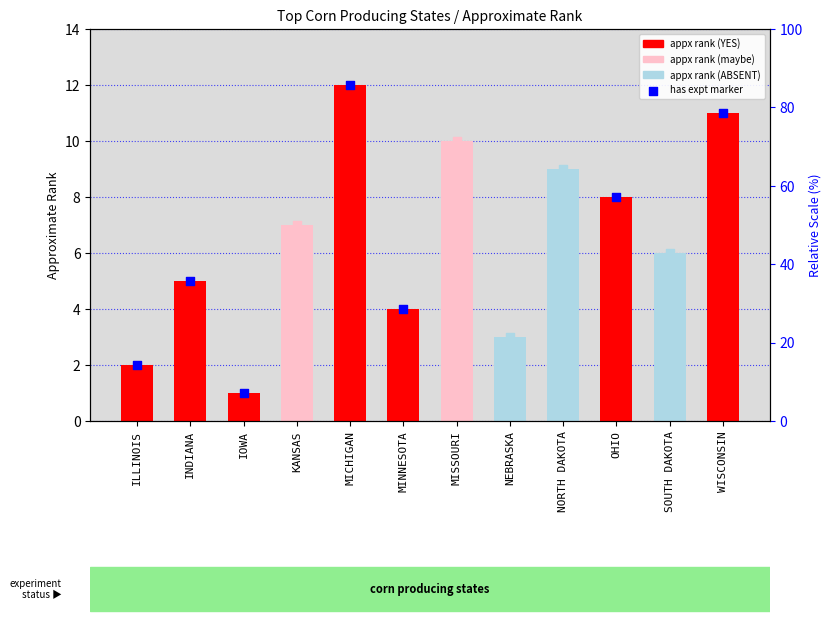

What is the ratio of the value at MICHIGAN to the value at KANSAS?

1.7